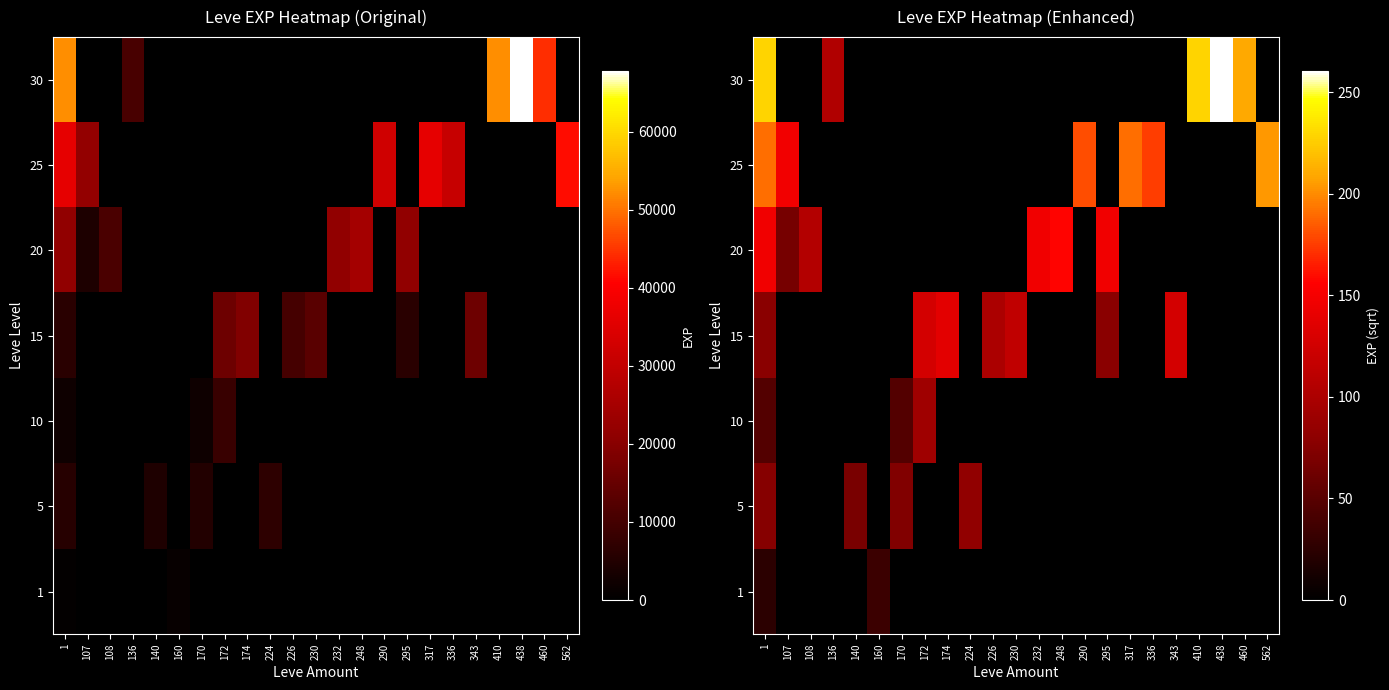

Which has a higher value, 232 or 136?

232